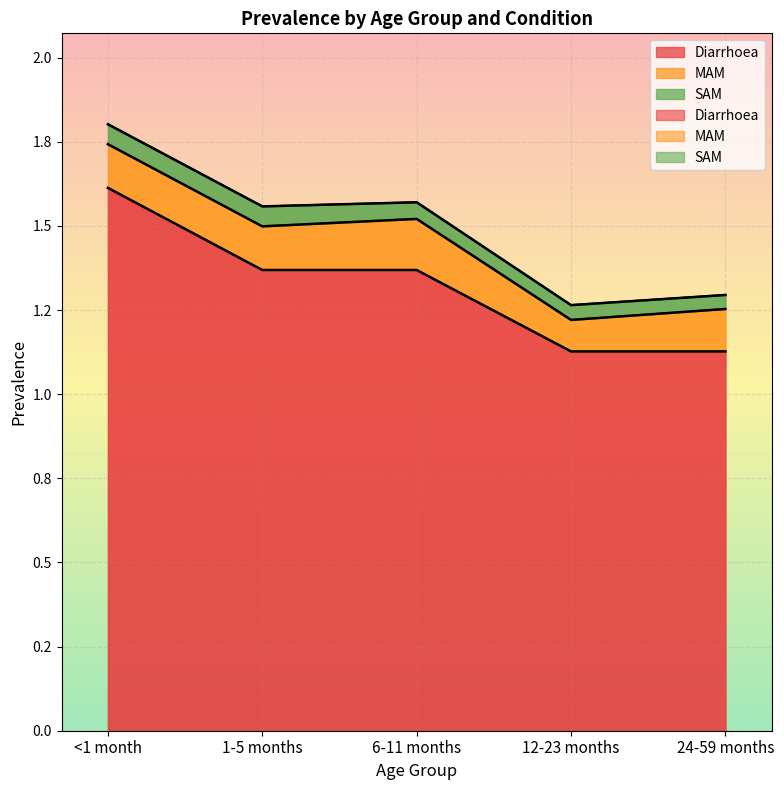

Which series has the largest range (max minus min)?

Diarrhoea